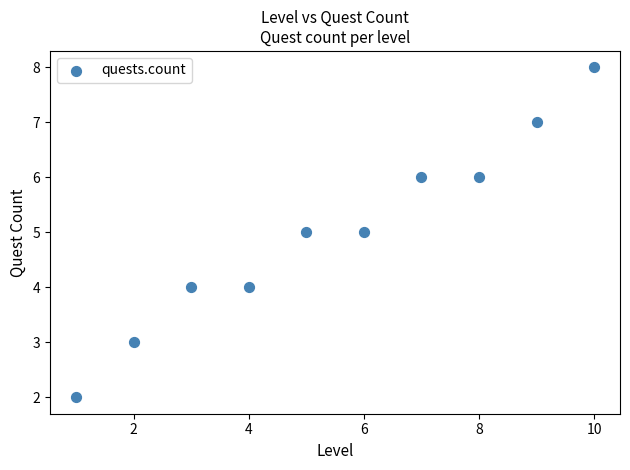

What is the range of X values (max minus min)?

9